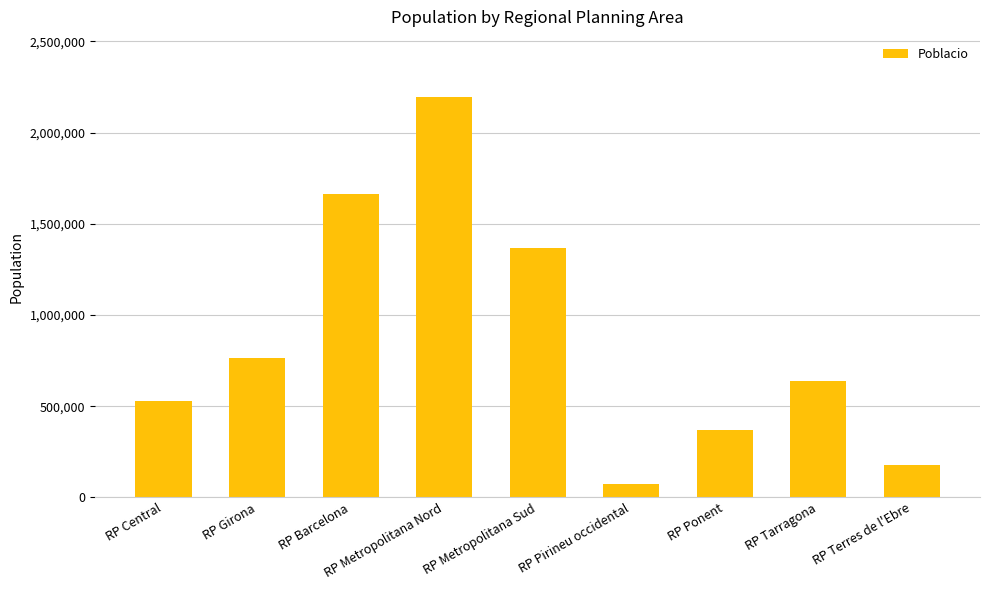

Which label corresponds to the largest value in the chart?

RP Metropolitana Nord